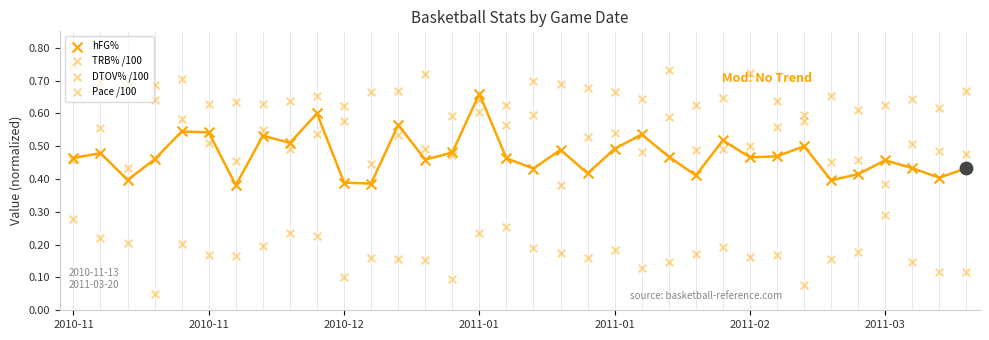

Which series reaches the minimum Y coordinate?

DTOV% /100